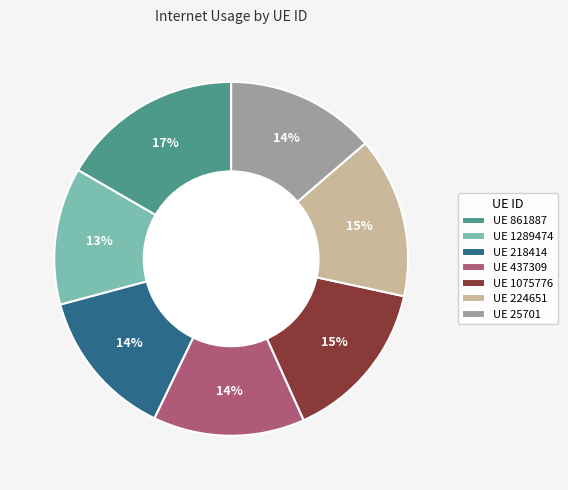

Does UE 1289474 represent more than half of the total?

No